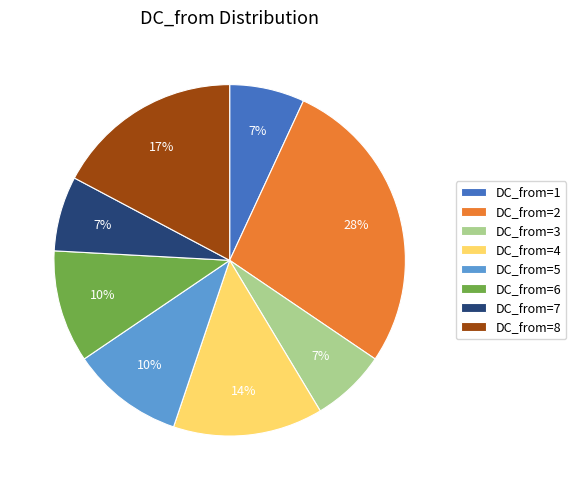

Is it true that DC_from=4 is 14% of the pie?

True